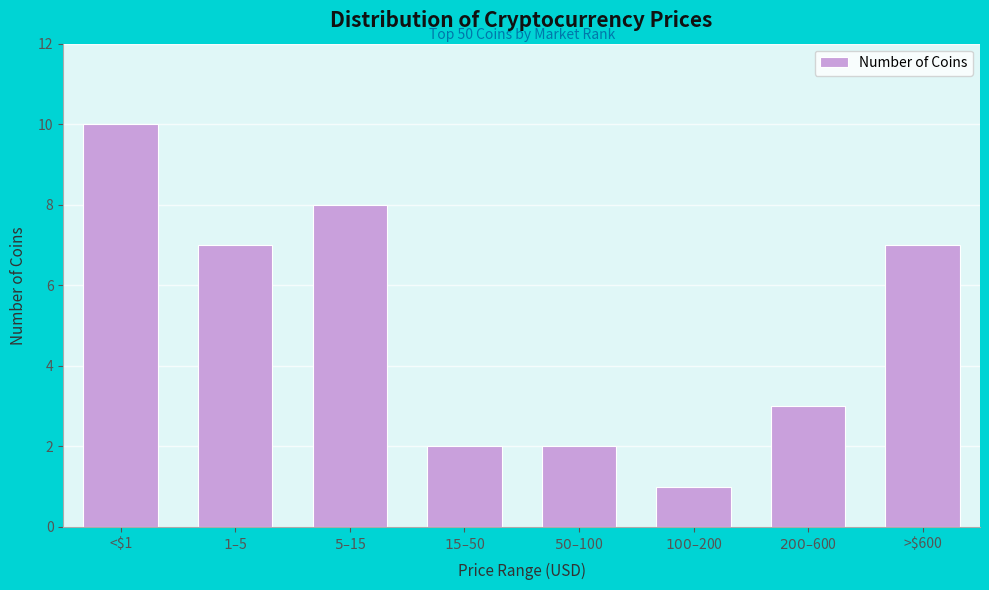

Reading right to left, extract all data points from this chart.

7	3	1	2	2	8	7	10